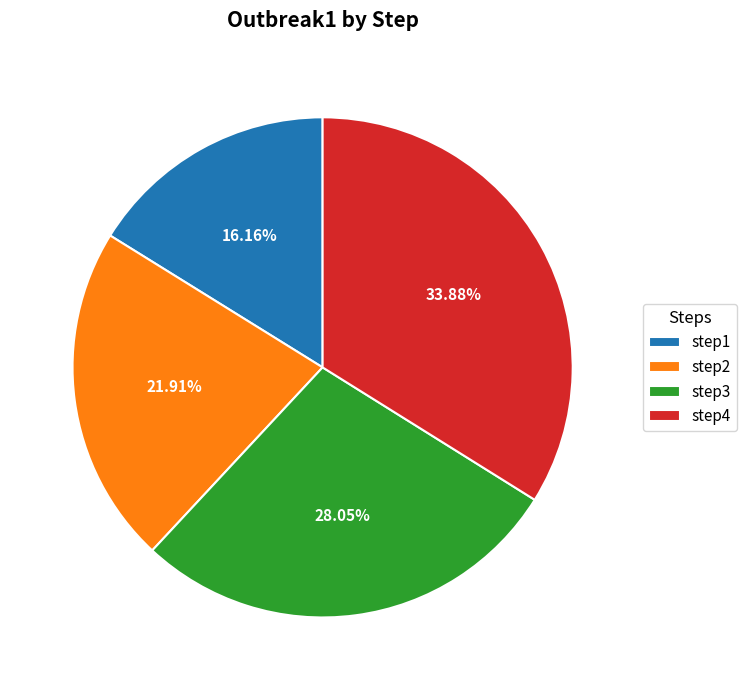

To the nearest percent, what is the combined percentage of step3 and step2?

50%